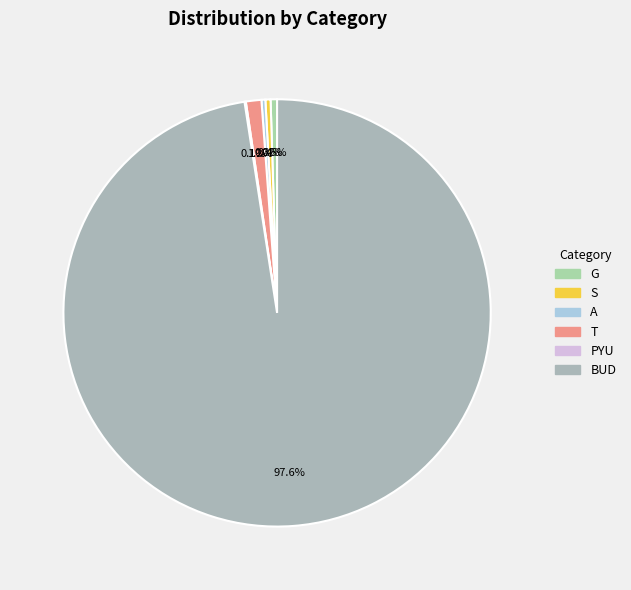

What is the smallest slice in the pie chart?

PYU